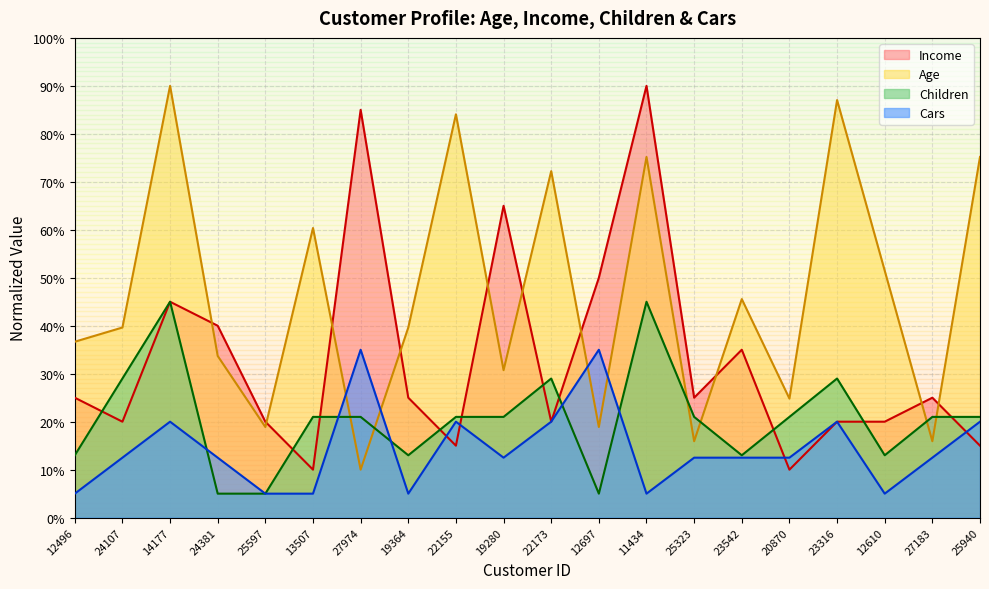

Where is Age nearest to the value 50?

12610